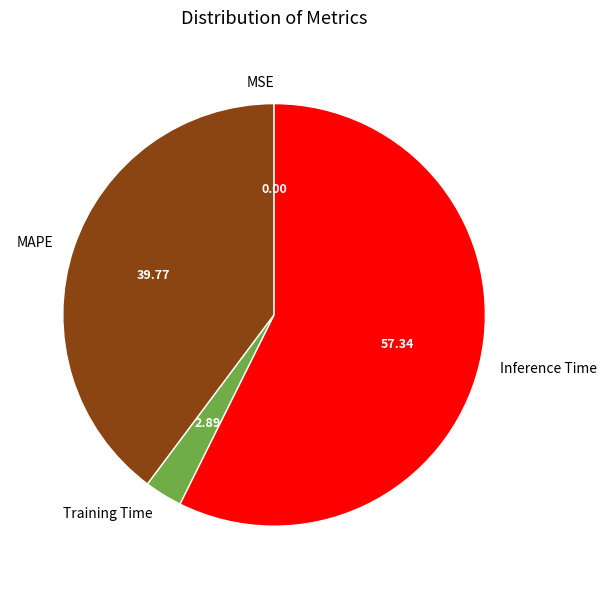

Do MAPE and Inference Time together represent more than half of the pie?

Yes